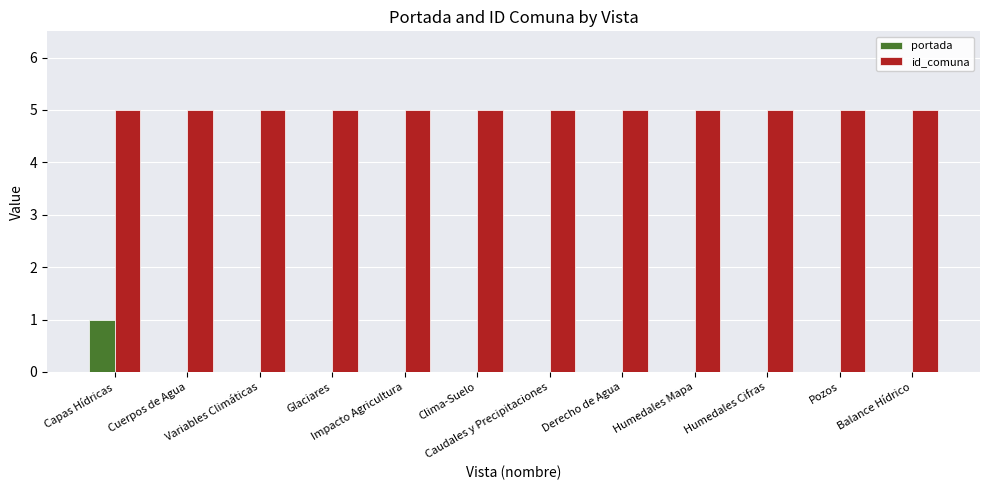

Which series changed the most between Capas Hídricas and Cuerpos de Agua?

portada